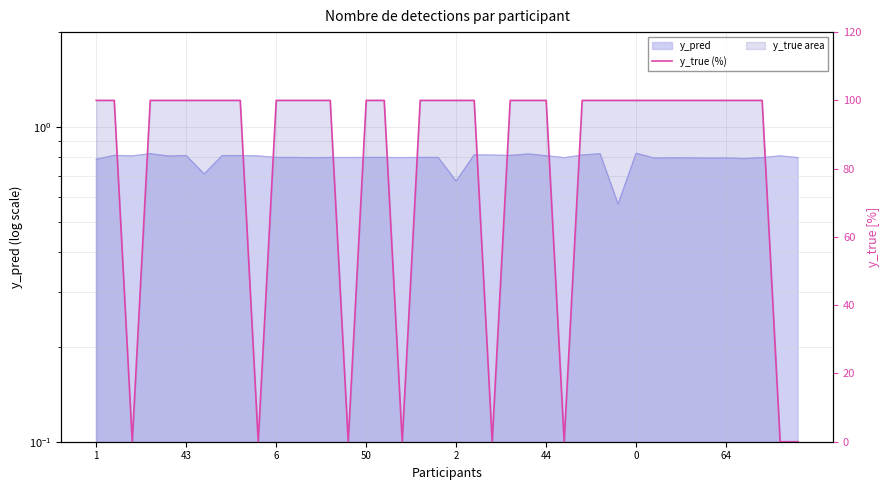

What is the label of the 33rd point from the left?

32